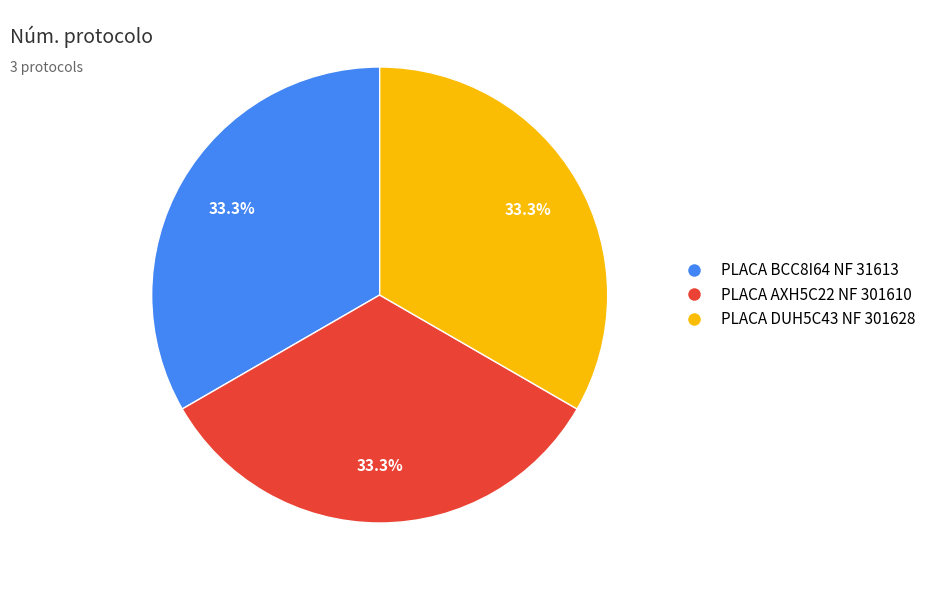

Does any single category account for the majority?

No